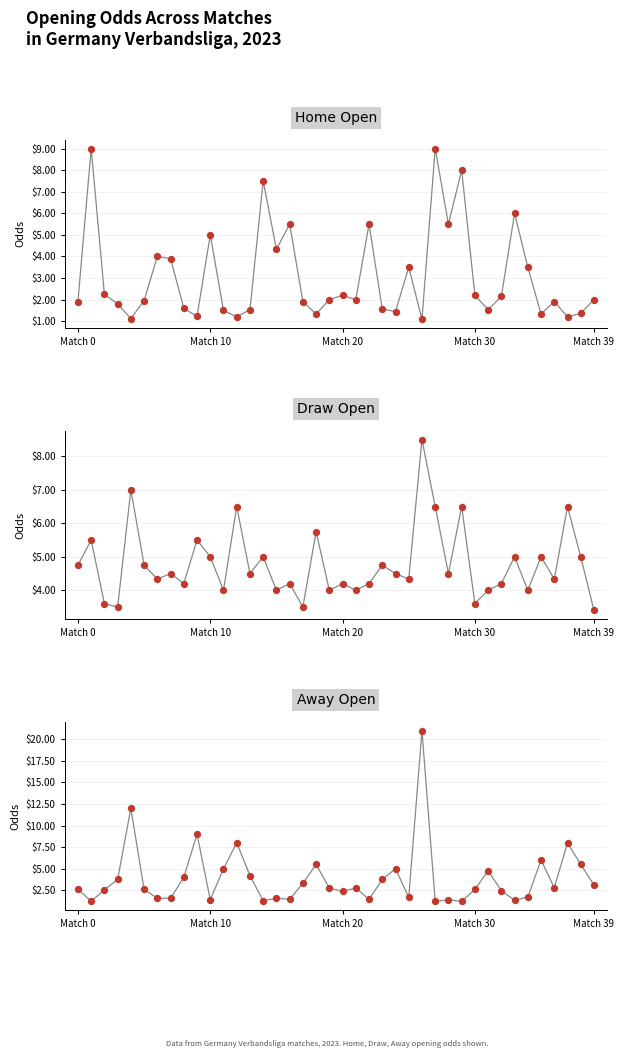

Which series reaches the minimum Y coordinate?

Home Open